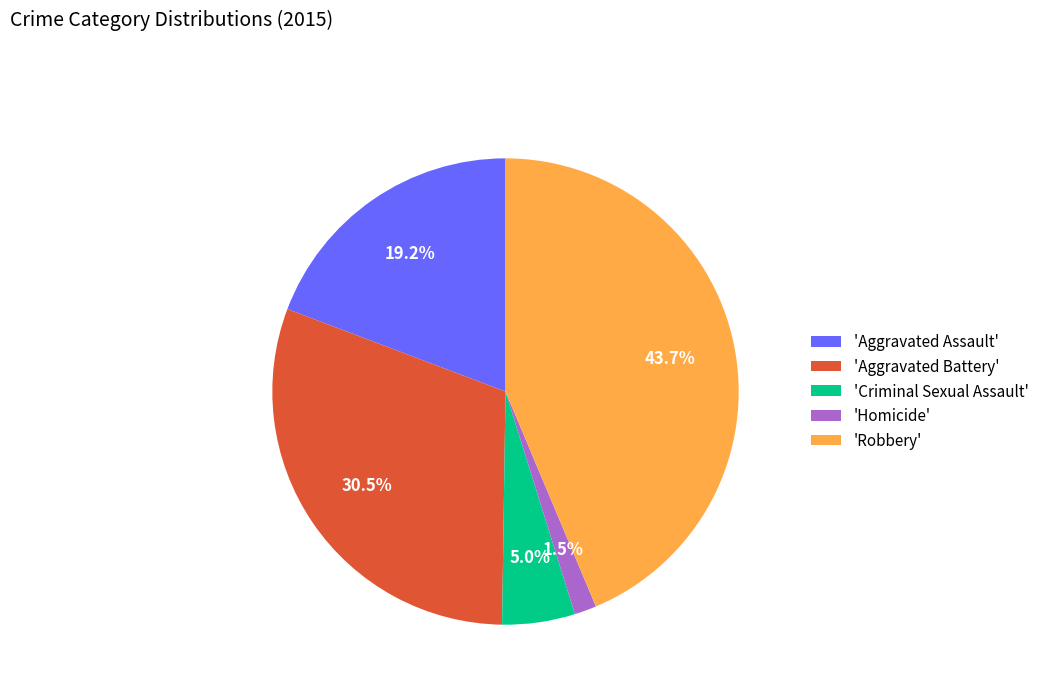

What portion of the pie excludes 'Aggravated Assault'?

80.8%